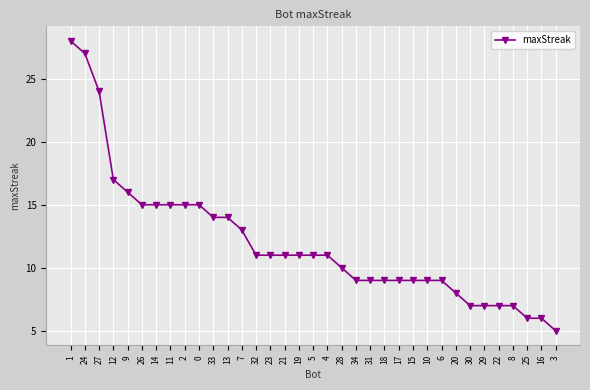

How many lines are shown in the chart?

1